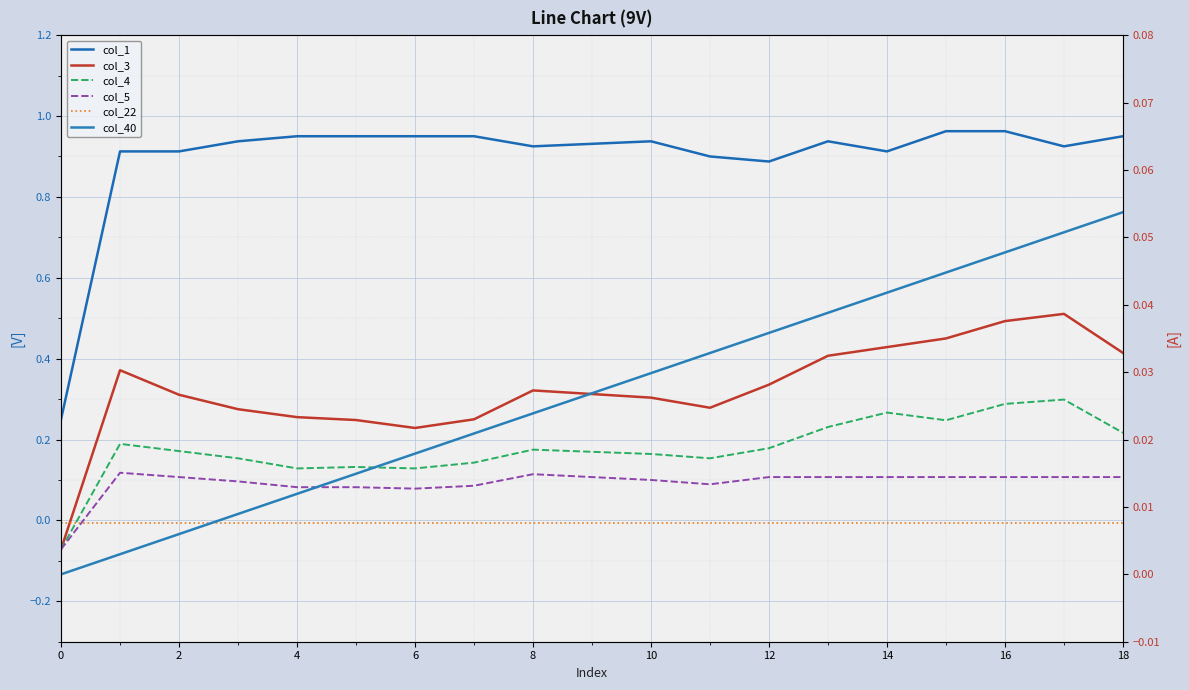

What is the sum of all col_40 values?

0.5